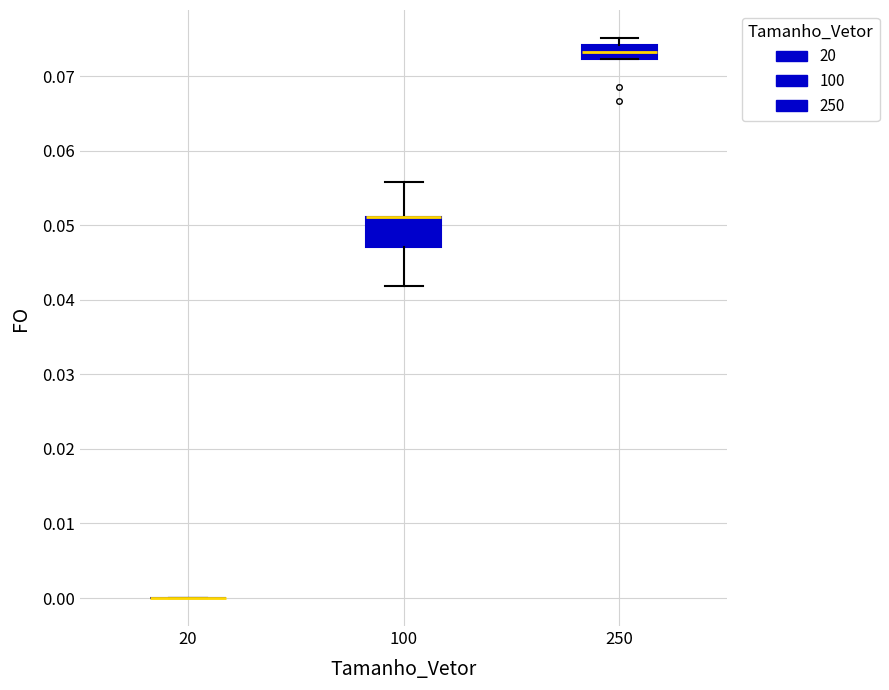

Reading left to right, read every box against the y-axis: the position of its median line, the range the box covers, and the ends of its whiskers. The values are not printed on the chart, so give them approximately, as read against the axis.

20: box collapsed to a line at 0.000, whiskers 0.000 to 0.000
100: median 0.051 (drawn on the box's upper edge), box 0.047 to 0.051, whiskers 0.042 to 0.056
250: median 0.073, box 0.072 to 0.074, whiskers 0.072 to 0.075